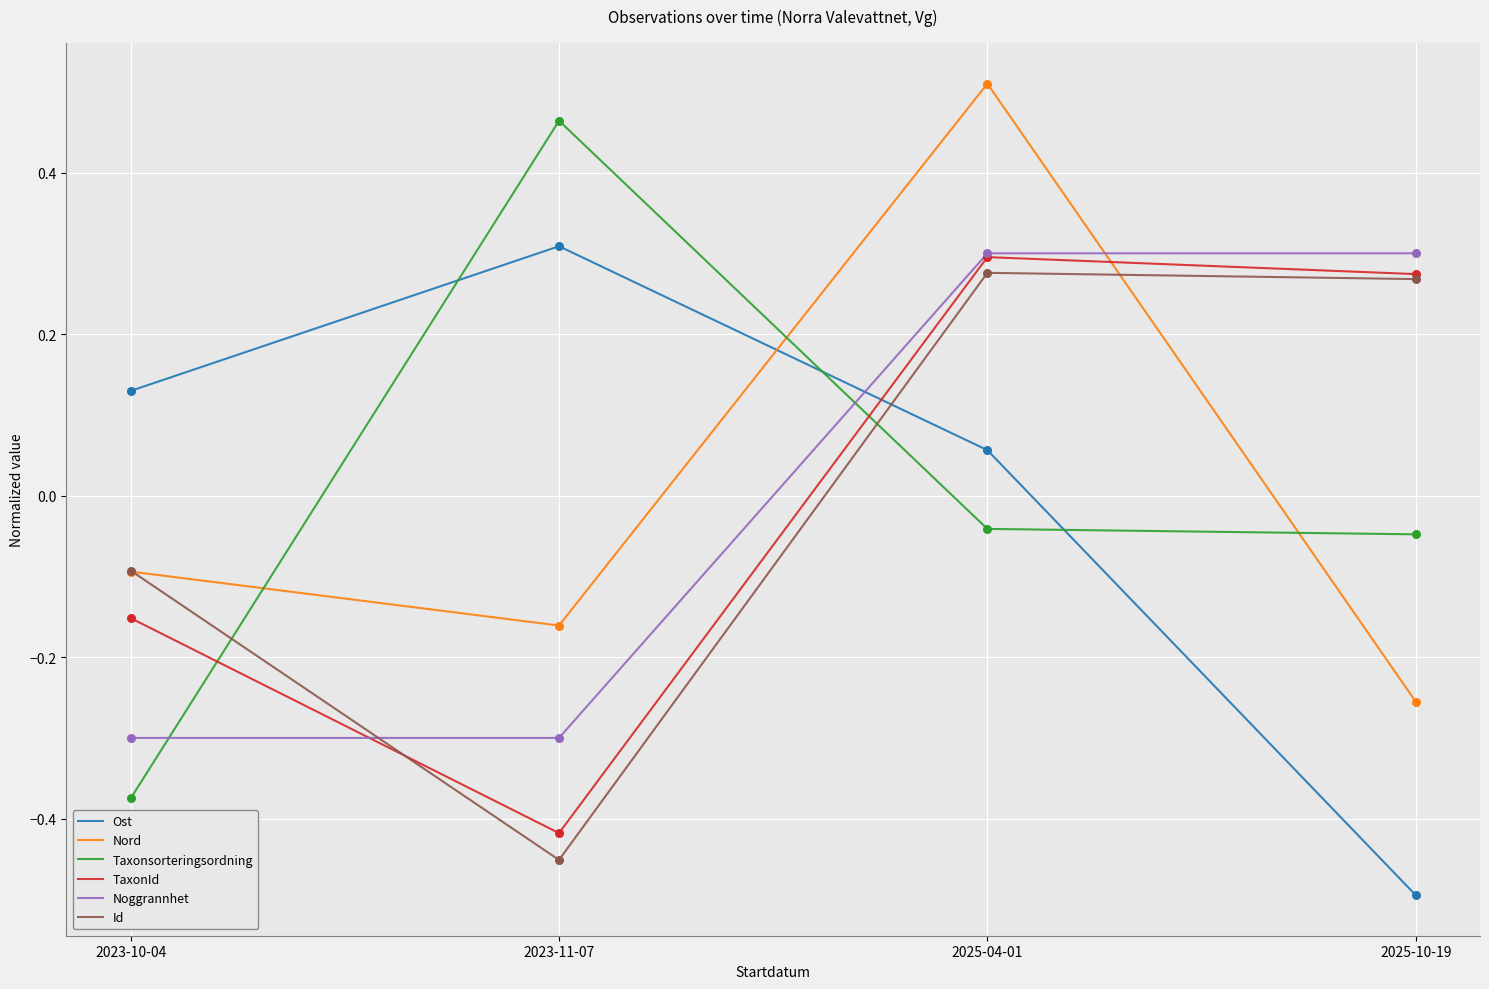

Is the value of TaxonId at 2025-10-19 greater than the value of Nord at 2023-10-04?

Yes